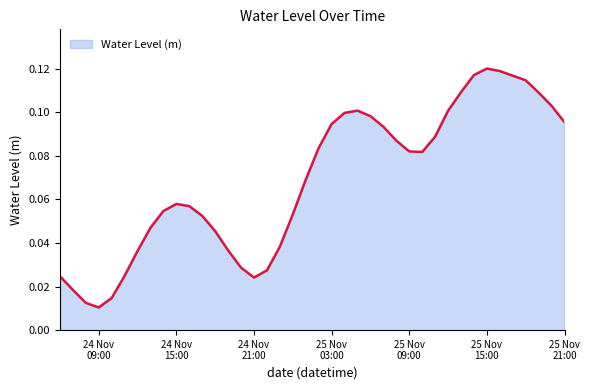

What is the label of the 38th point from the left?

2022-11-25 19:00:00